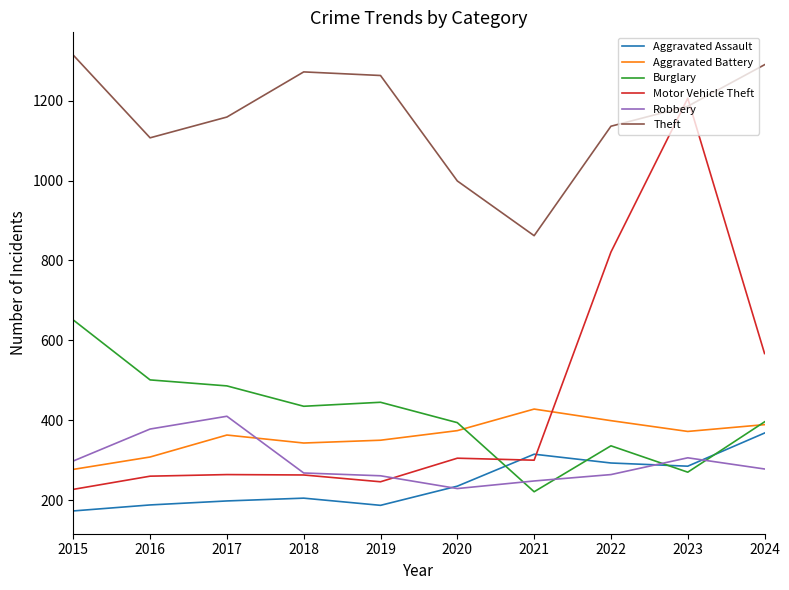

Which series has the largest total across all categories?

Theft